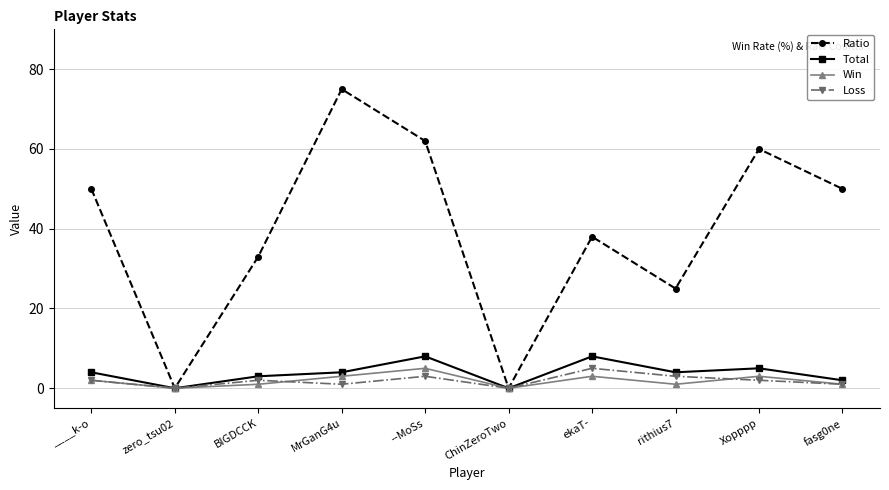

The value of Ratio at fasg0ne is 71. True or false?

False